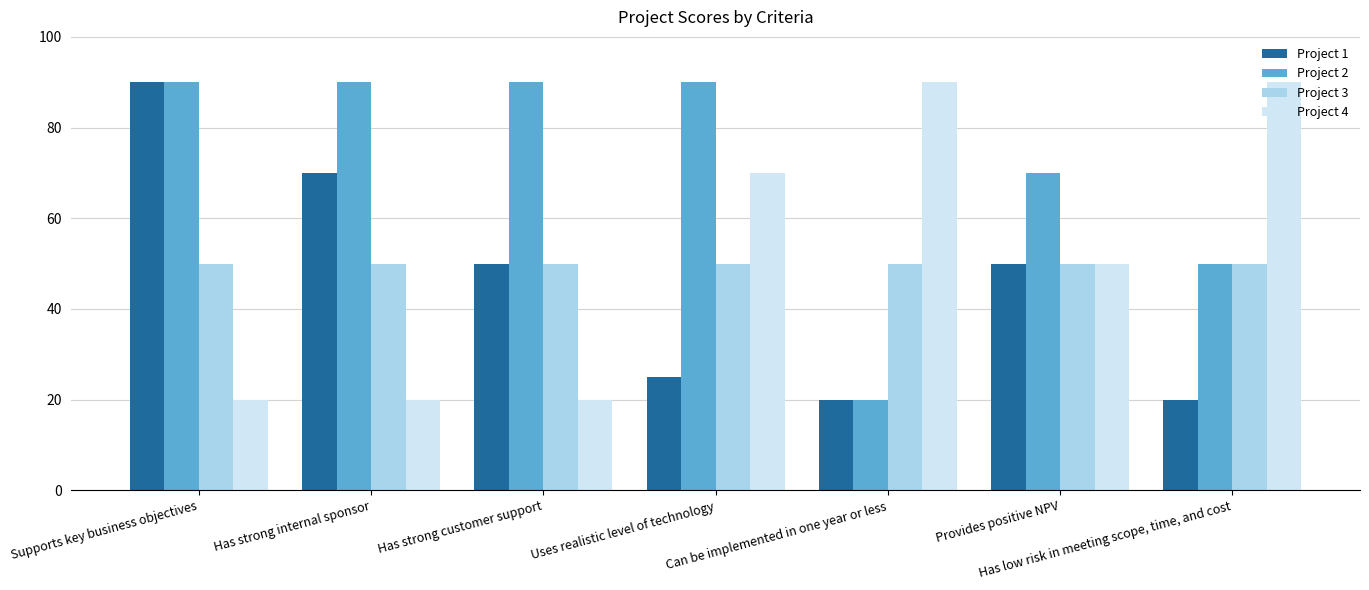

What is the sum of all Project 4 values?

360